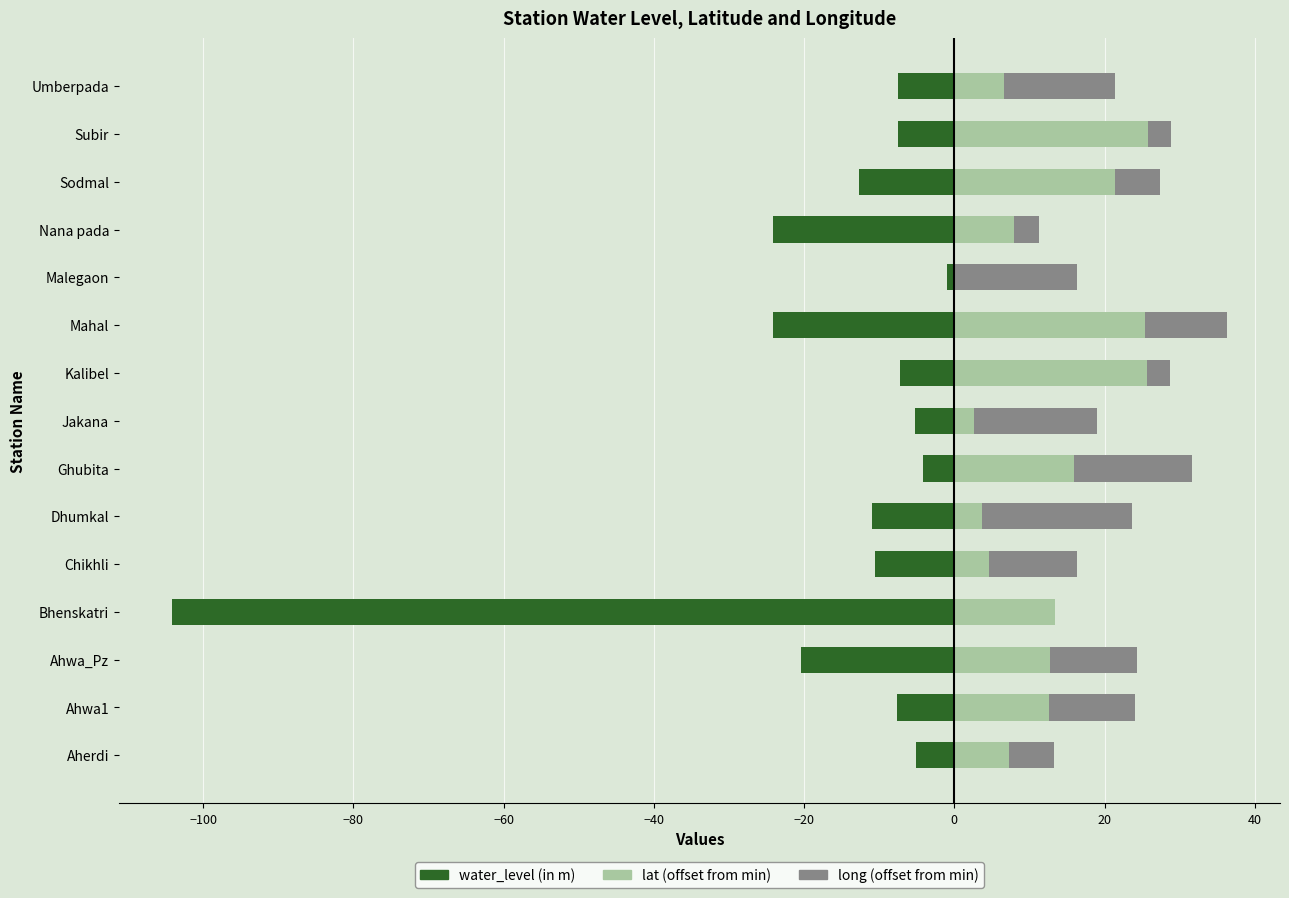

At Kalibel, list the series in order from smallest to largest.

water_level (in m), long (offset), lat (offset)